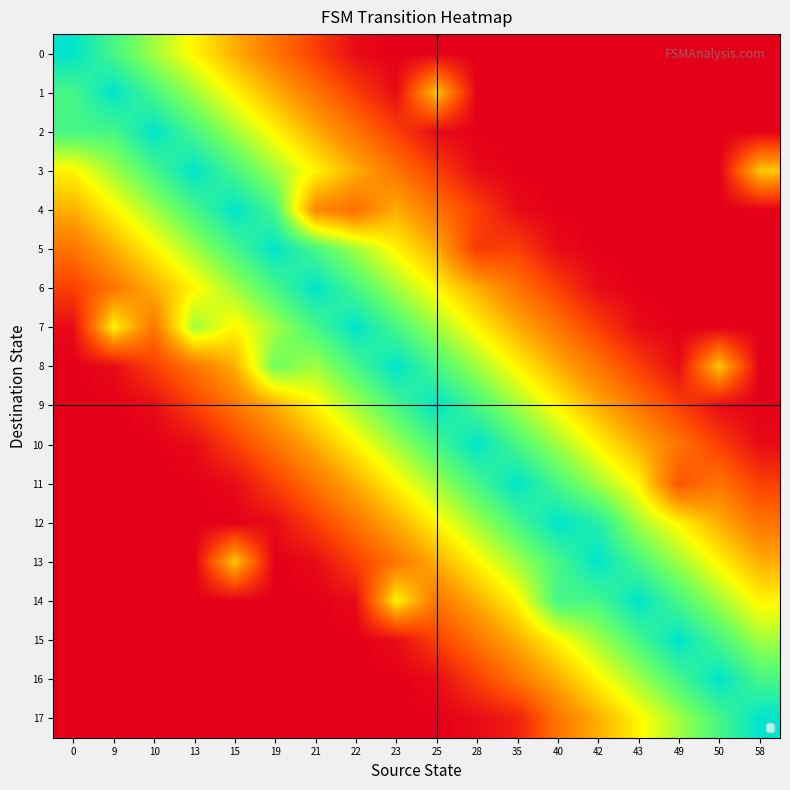

Rank the series by their maximum value, from highest to lowest.

row_0, row_1, row_2, row_3, row_4, row_5, row_6, row_7, row_8, row_9, row_10, row_11, row_12, row_13, row_14, row_15, row_16, row_17